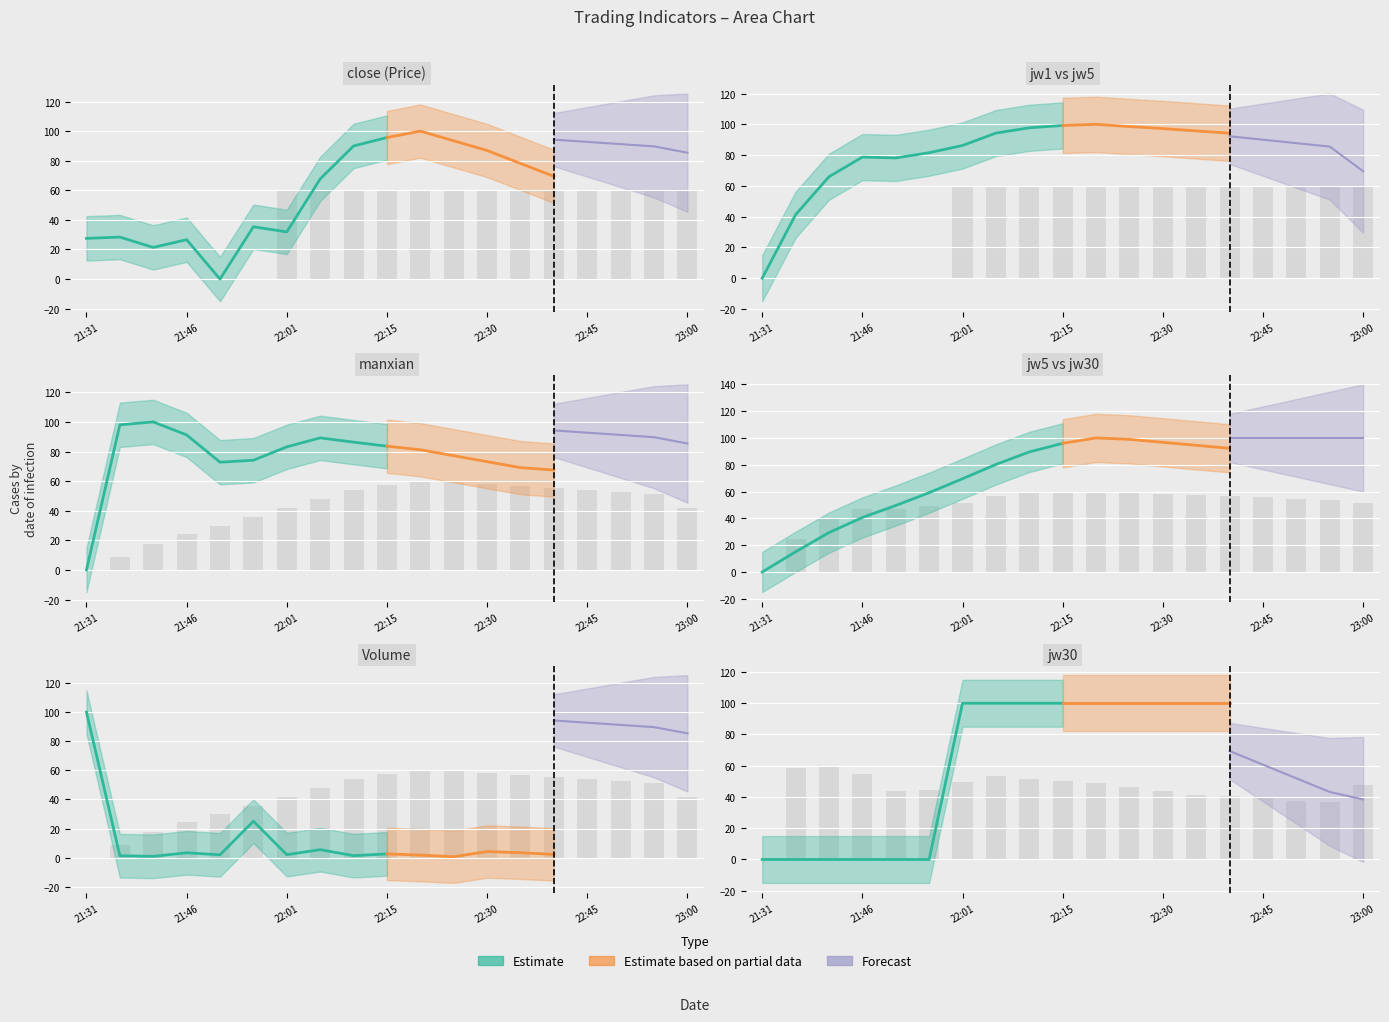

Which series has the widest spread of values?

jw1